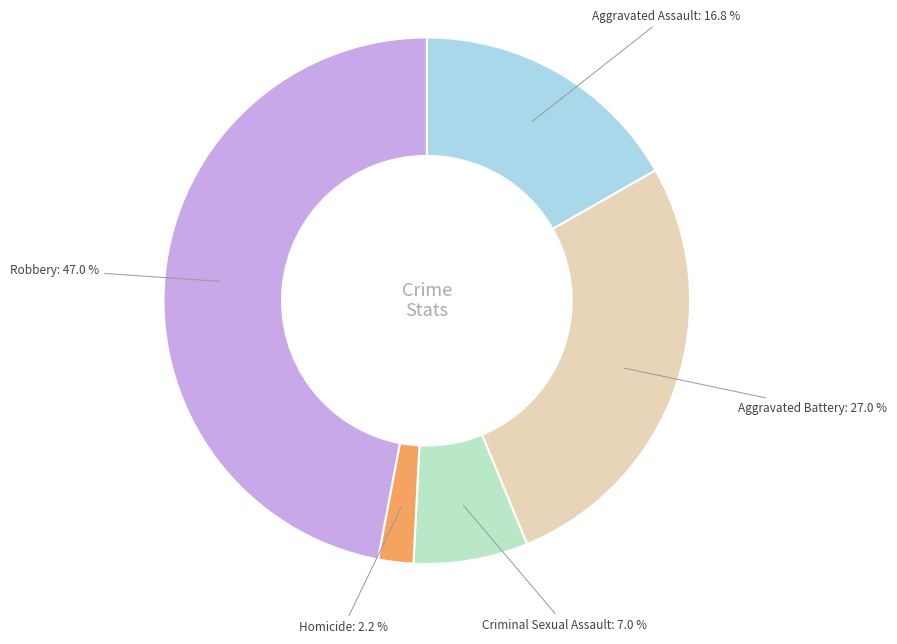

Is there a majority slice in this chart?

No